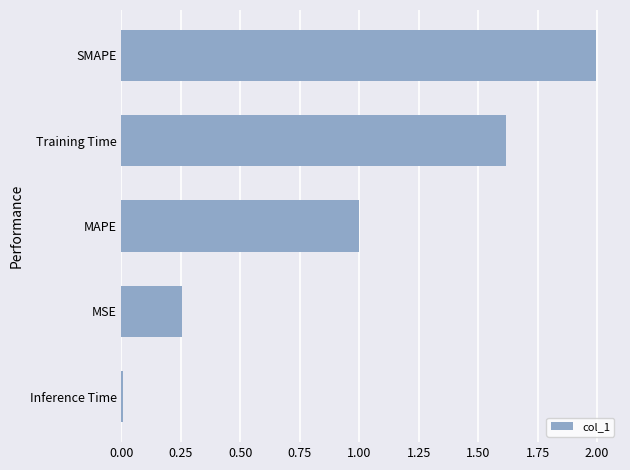

What is the change in value from MSE to MAPE?

+0.7